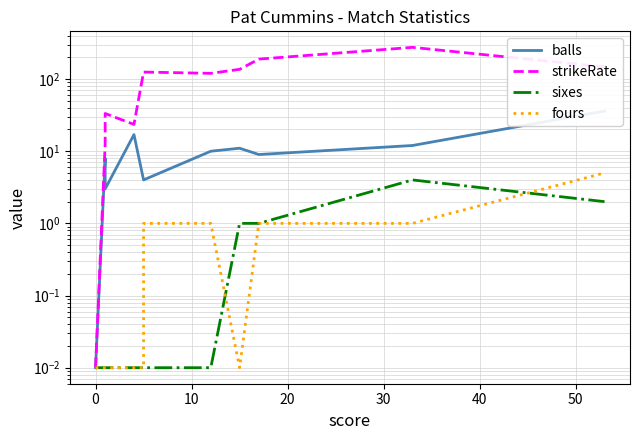

Rank the series at 0 from lowest to highest value.

sixes, fours, balls, strikeRate